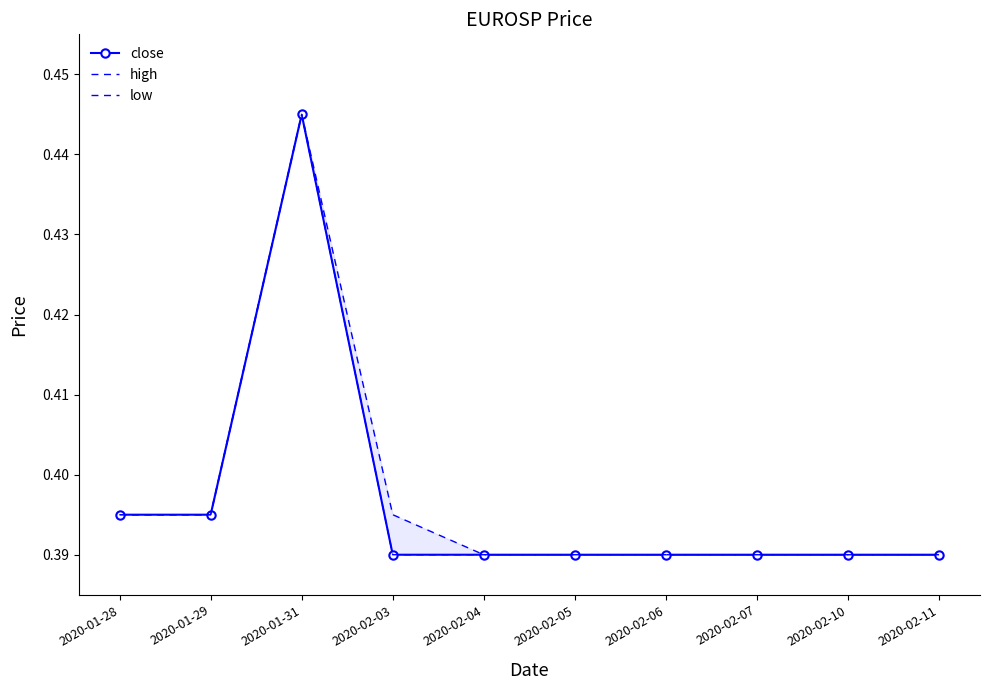

In low, how many points are higher than both neighbors (excluding endpoints)?

1